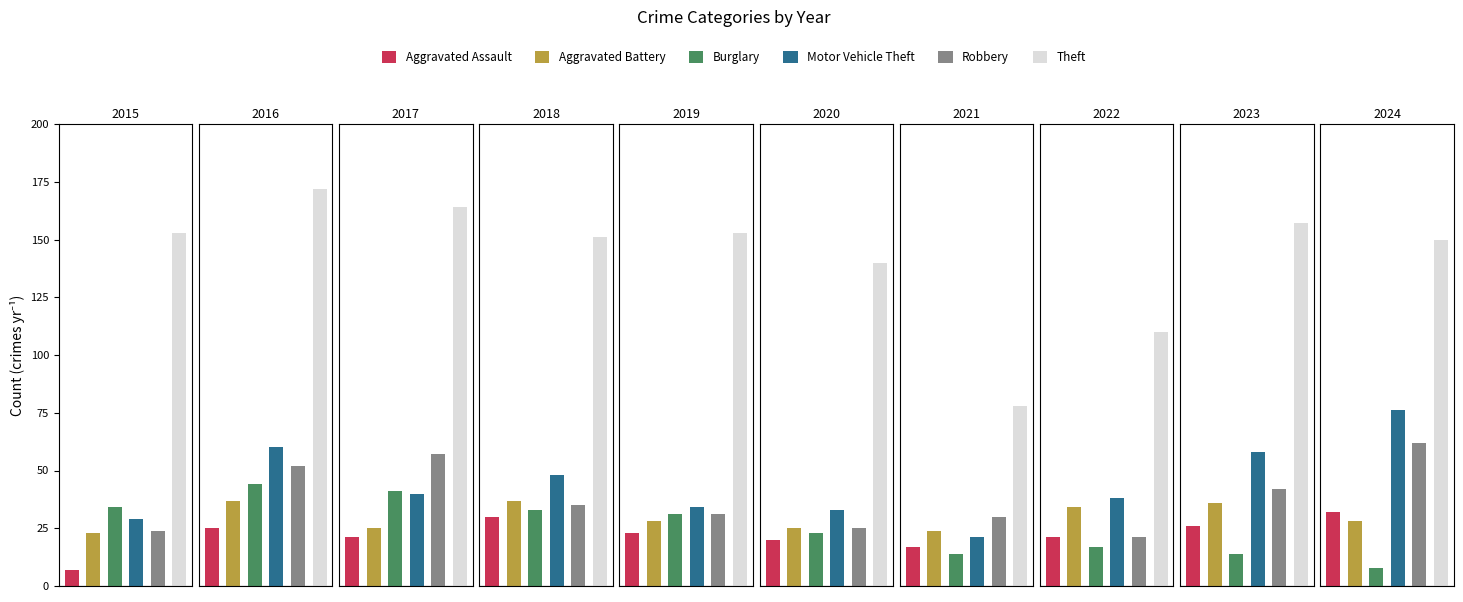

Reading left to right, list all the values displayed in this chart.

Aggravated Assault: 2015=7	2016=25	2017=21	2018=30	2019=23	2020=20	2021=17	2022=21	2023=26	2024=32
Aggravated Battery: 2015=23	2016=37	2017=25	2018=37	2019=28	2020=25	2021=24	2022=34	2023=36	2024=28
Burglary: 2015=34	2016=44	2017=41	2018=33	2019=31	2020=23	2021=14	2022=17	2023=14	2024=8
Motor Vehicle Theft: 2015=29	2016=60	2017=40	2018=48	2019=34	2020=33	2021=21	2022=38	2023=58	2024=76
Robbery: 2015=24	2016=52	2017=57	2018=35	2019=31	2020=25	2021=30	2022=21	2023=42	2024=62
Theft: 2015=153	2016=172	2017=164	2018=151	2019=153	2020=140	2021=78	2022=110	2023=157	2024=150